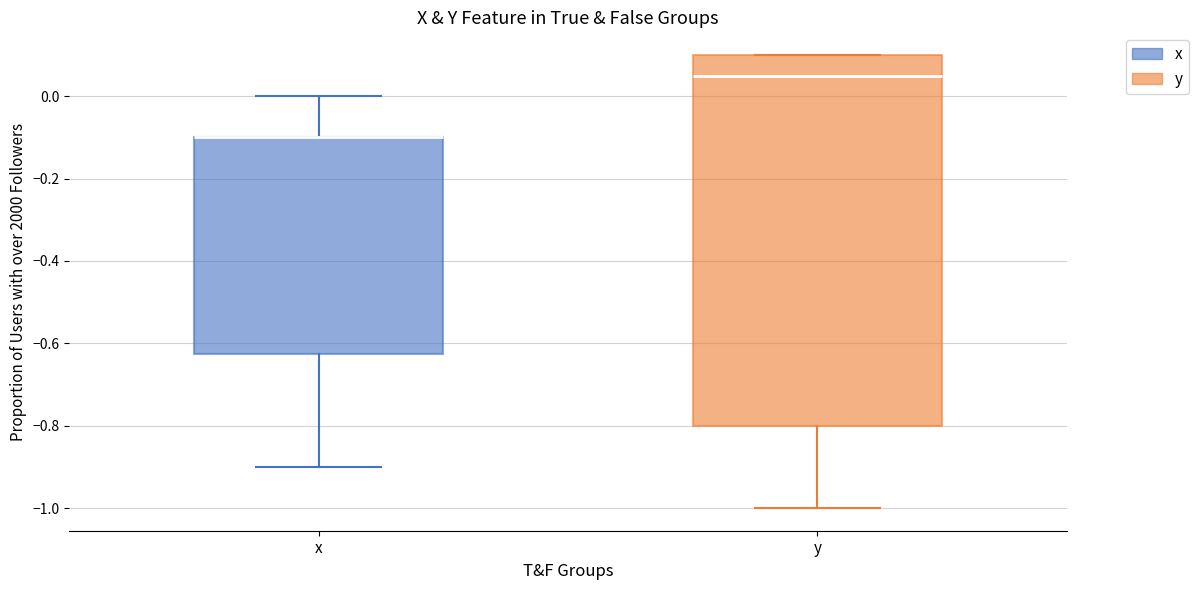

Reading left to right, read every box against the y-axis: the position of its median line, the range the box covers, and the ends of its whiskers. The values are not printed on the chart, so give them approximately, as read against the axis.

x: median -0.10 (drawn on the box's upper edge), box -0.62 to -0.10, whiskers -0.90 to 0.00
y: median 0.06, box -0.80 to 0.10, whiskers -1.00 to 0.10